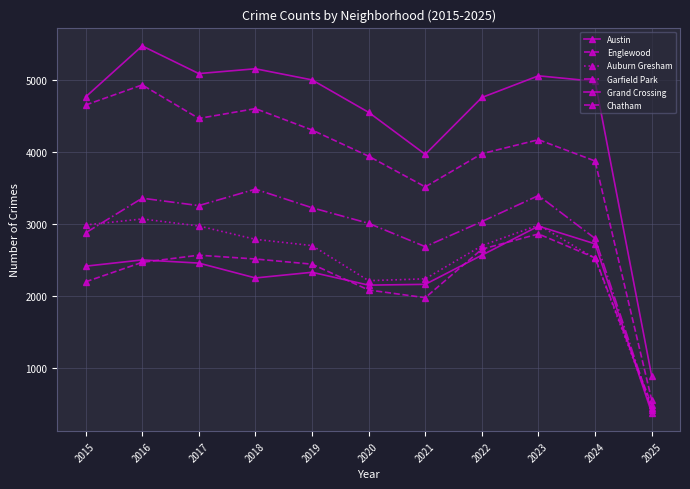

Where is Chatham nearest to the value 1670?

2021